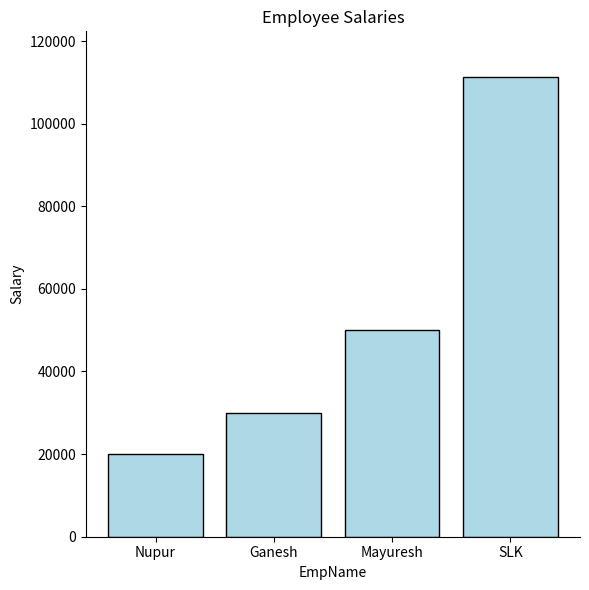

Reading left to right, list all the values displayed in this chart.

Nupur=20000	Ganesh=30000	Mayuresh=50000	SLK=111222